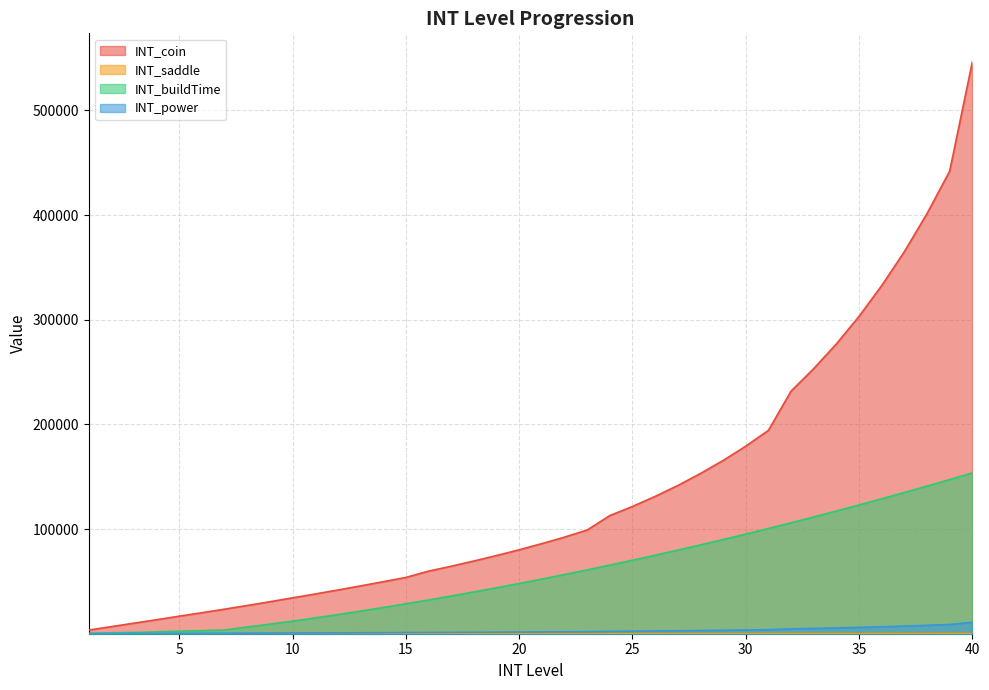

True or false: INT_buildTime and INT_coin intersect in this chart.

False